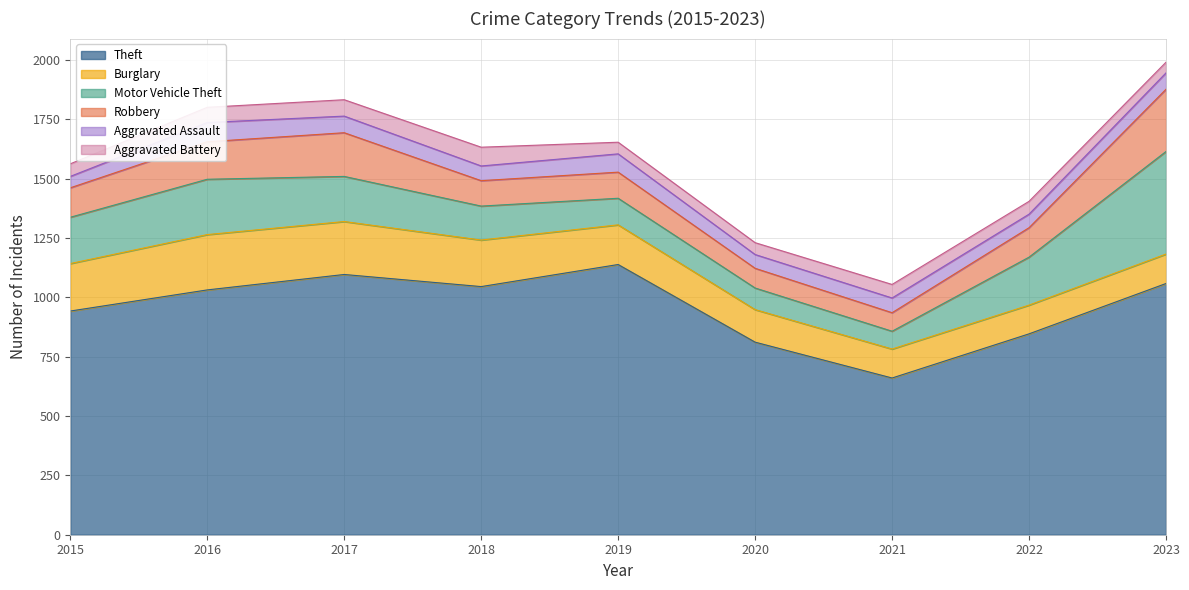

True or false: Aggravated Battery has more than 0 points higher than both neighbors.

True